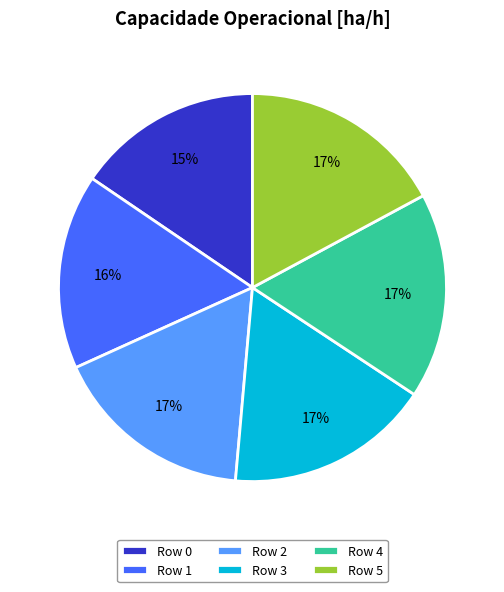

Which category has the smallest portion of the pie?

Row 0